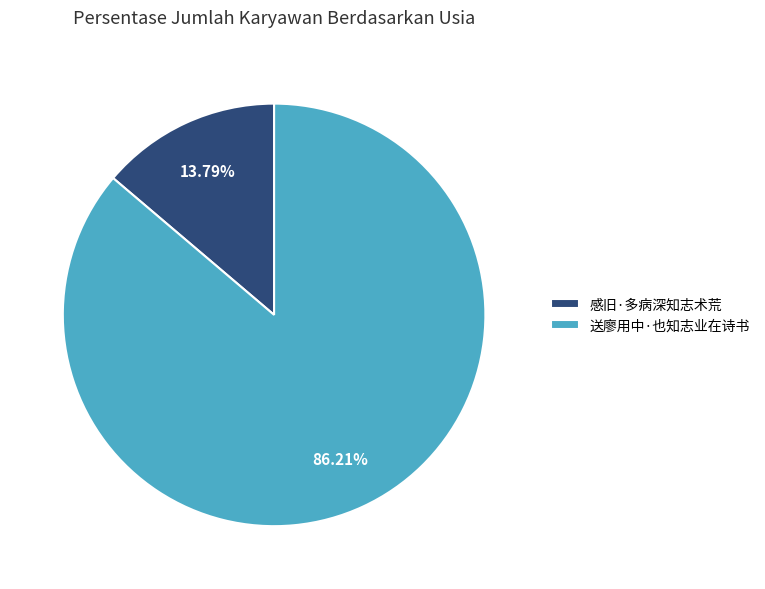

To the nearest percent, what percentage of the pie is 送廖用中·也知志业在诗书?

86%